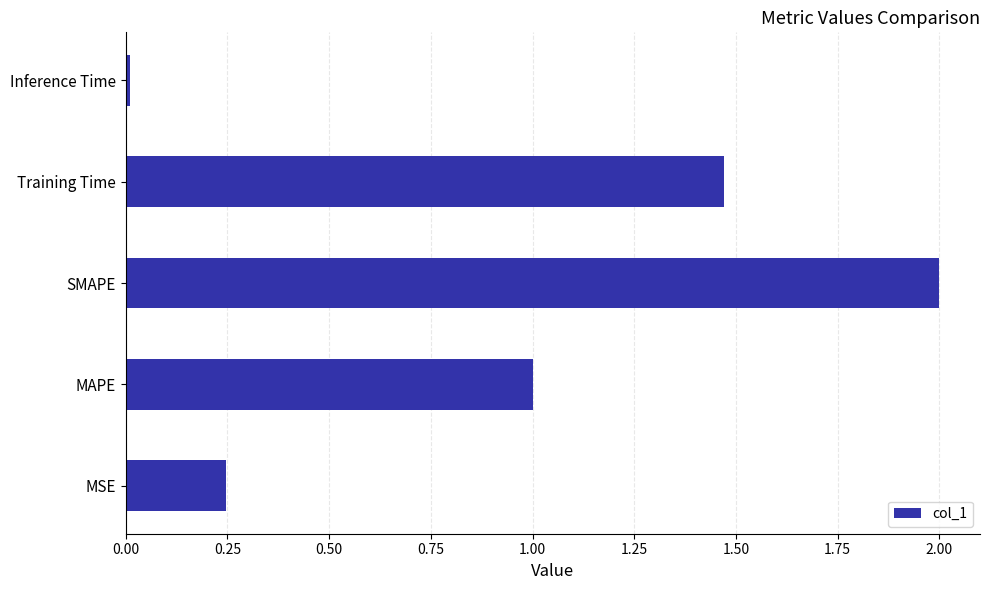

What is the maximum value shown in the chart?

2.0